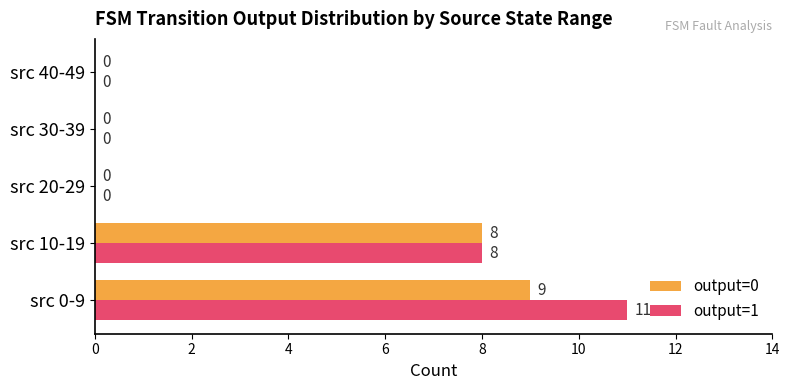

Read the output=1 value at src 10-19.

8